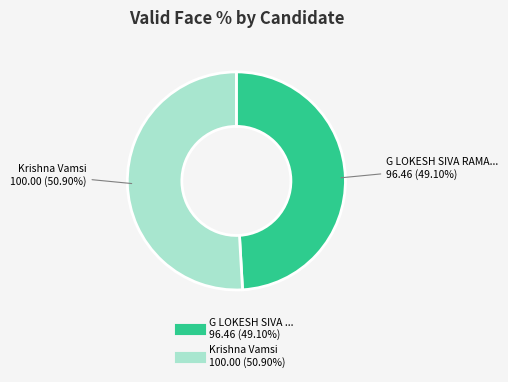

Is there any slice that represents more than half of the pie?

Yes